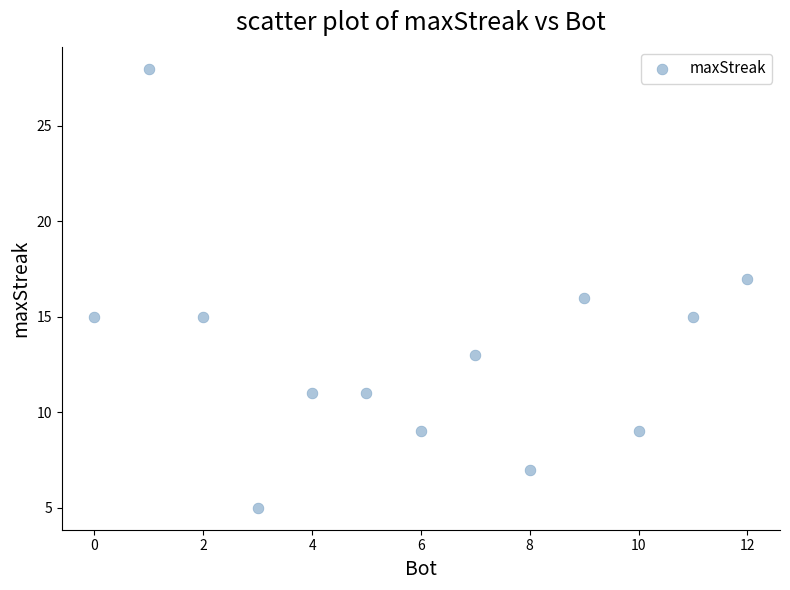

What is the range of Y values (max minus min)?

23